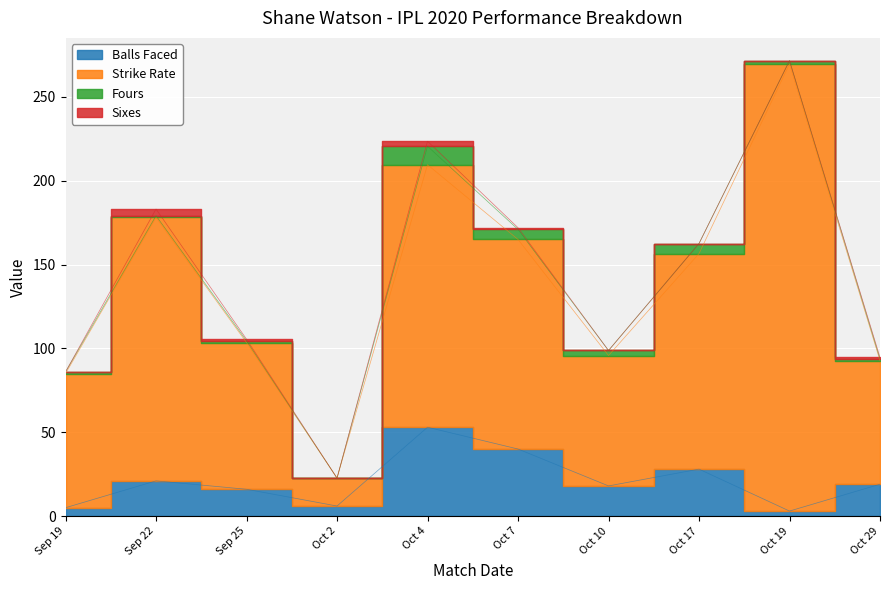

What is the label of the 1st point from the left?

Sep 19